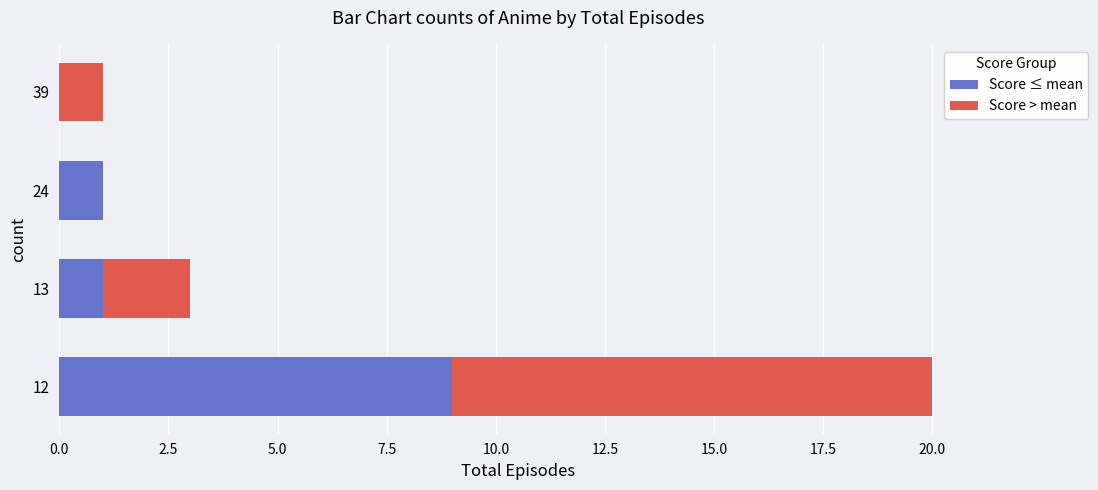

What are all the series names shown in the legend?

Score ≤ mean, Score > mean